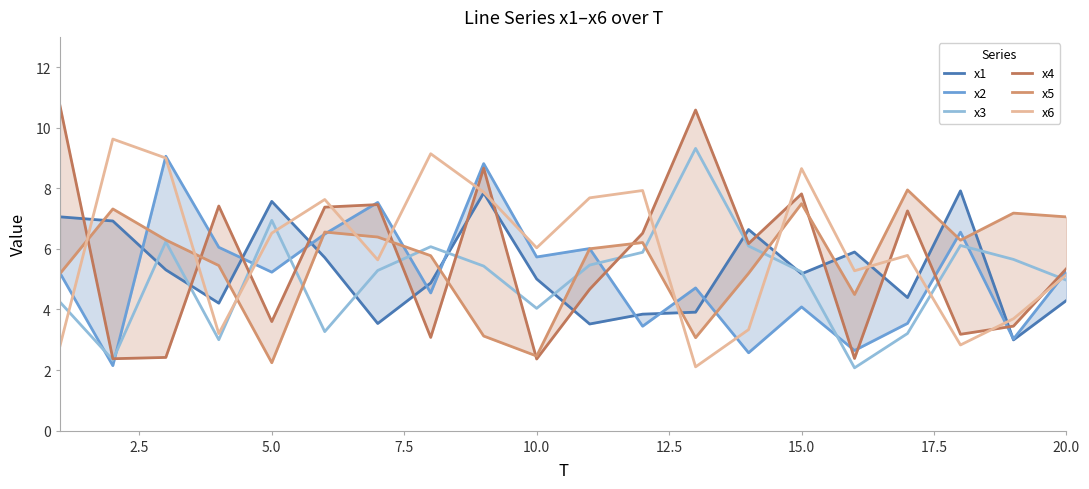

What is the highest value of the x3 series?

9.3